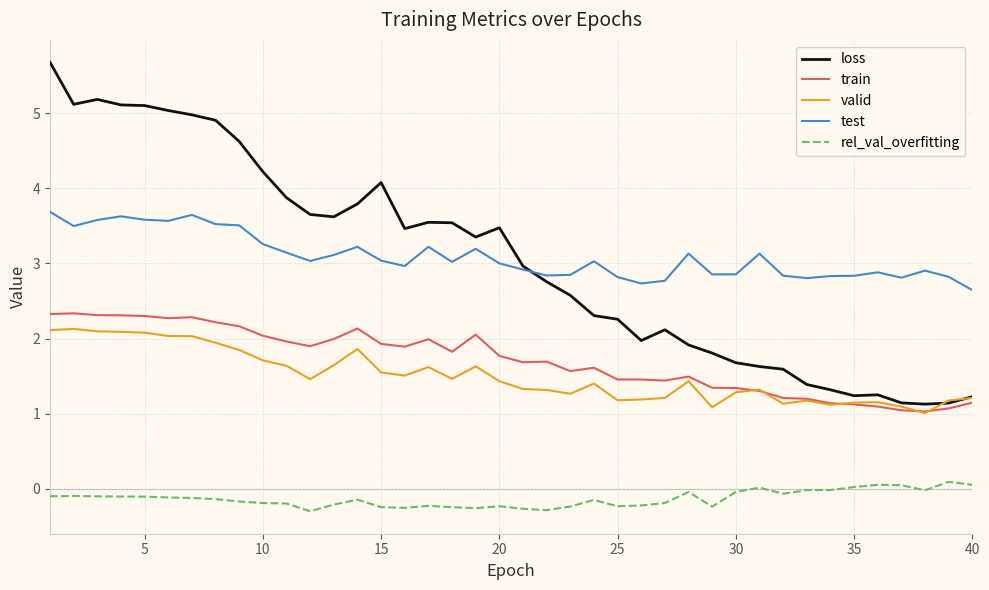

What is the difference between the maximum and minimum values in the train series?

1.3